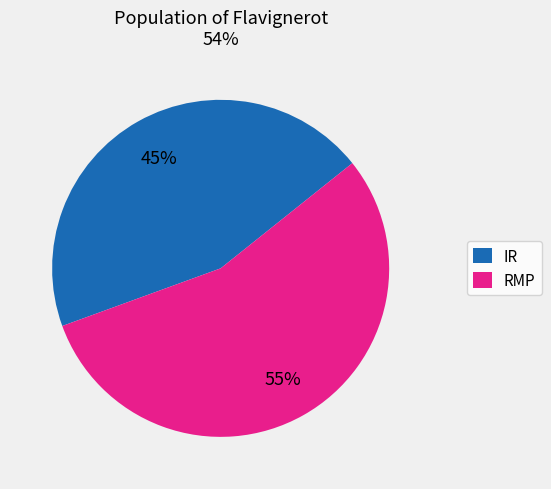

What percentage is the IR slice, to the nearest percent?

45%